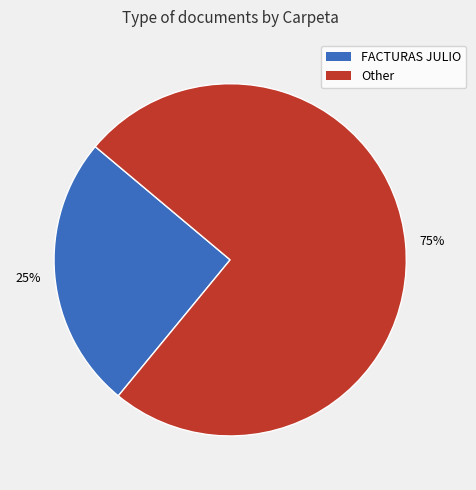

Does any single category account for the majority?

Yes